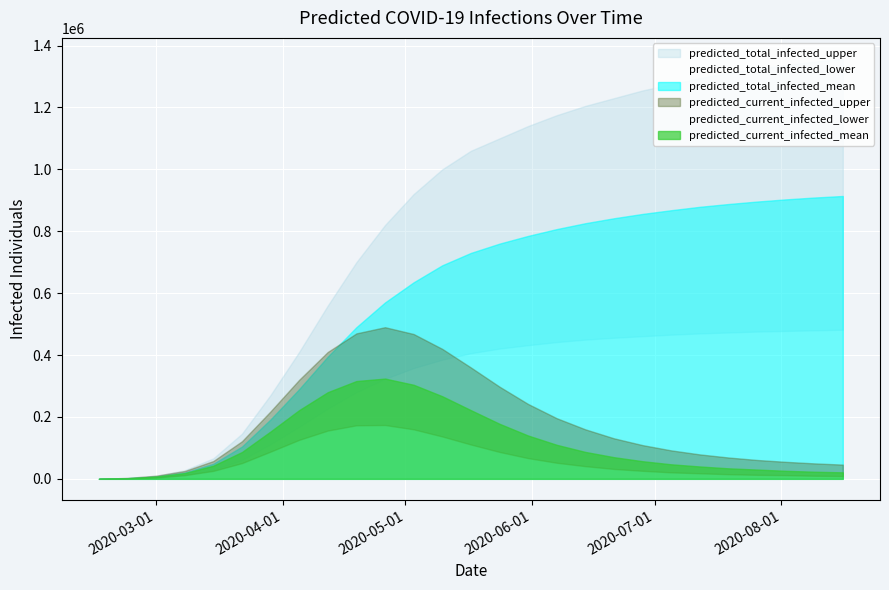

Is it true that predicted_current_infected_mean equals 139 at 2020-02-16?

False